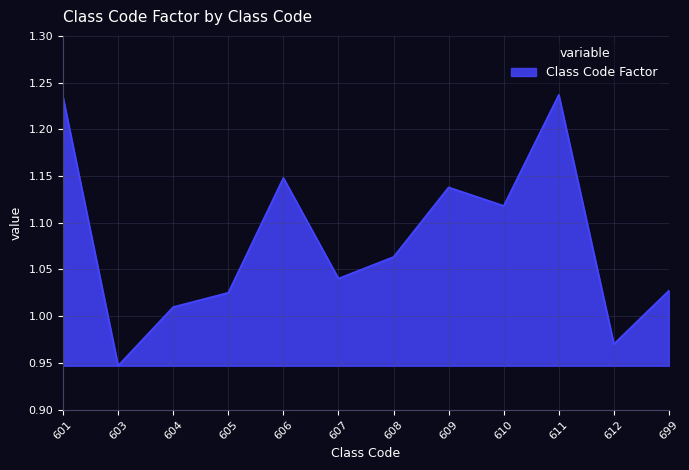

How many values are below 1?

2